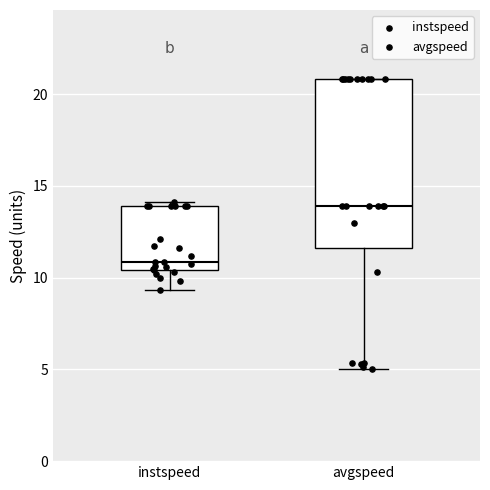

Comparing the boxes themselves (not the whiskers), which one is the tallest?

avgspeed